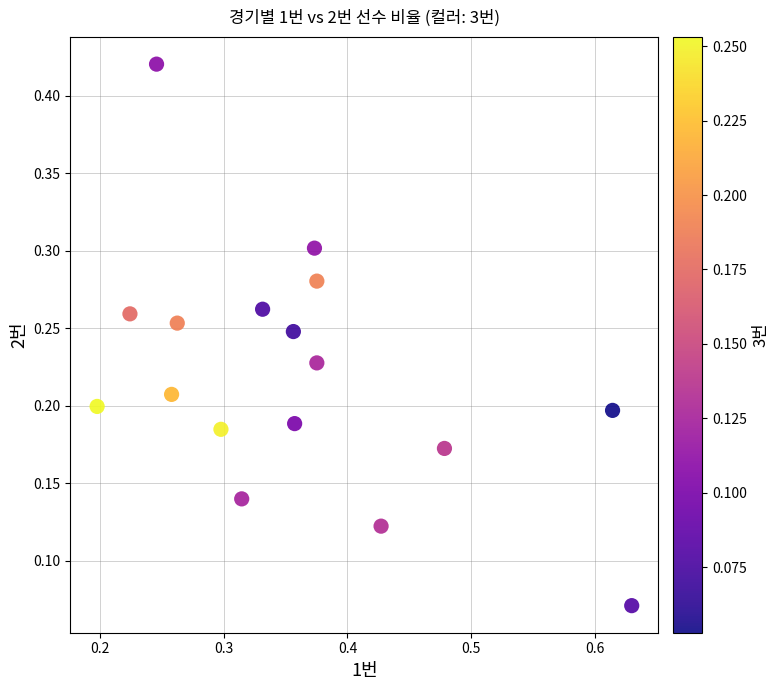

Count the number of points in this scatter plot.

17